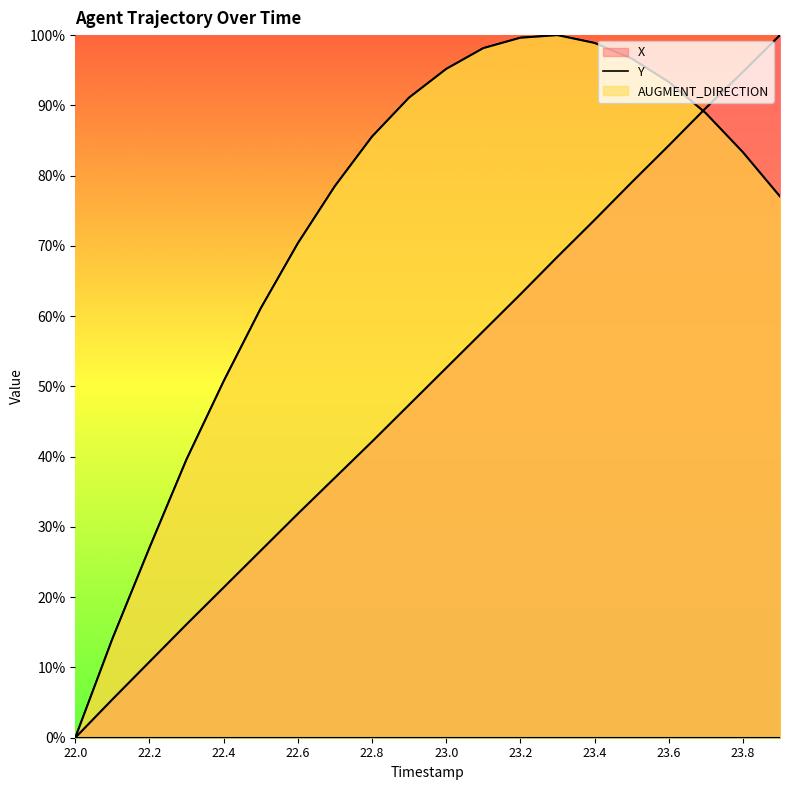

At which category is the sum across all series the highest?

23.7